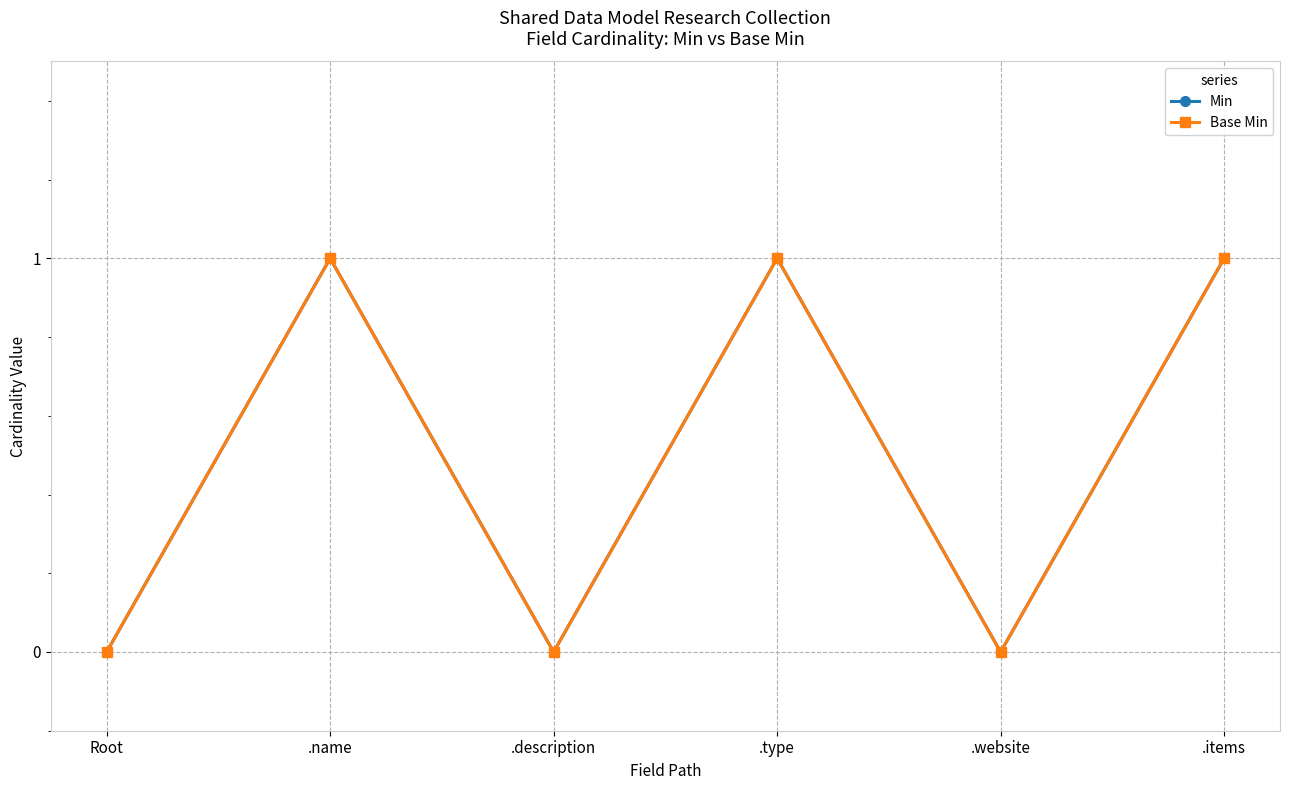

Is this an area chart (filled region under the line)?

No